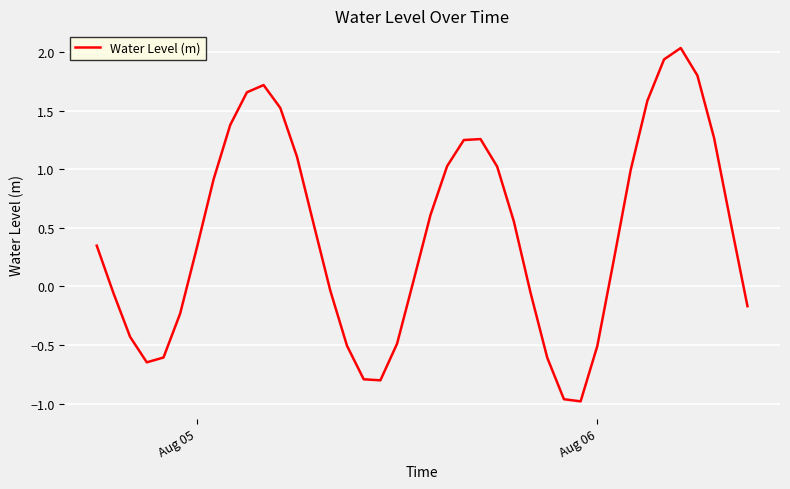

What is the difference between the maximum and minimum values?

3.0